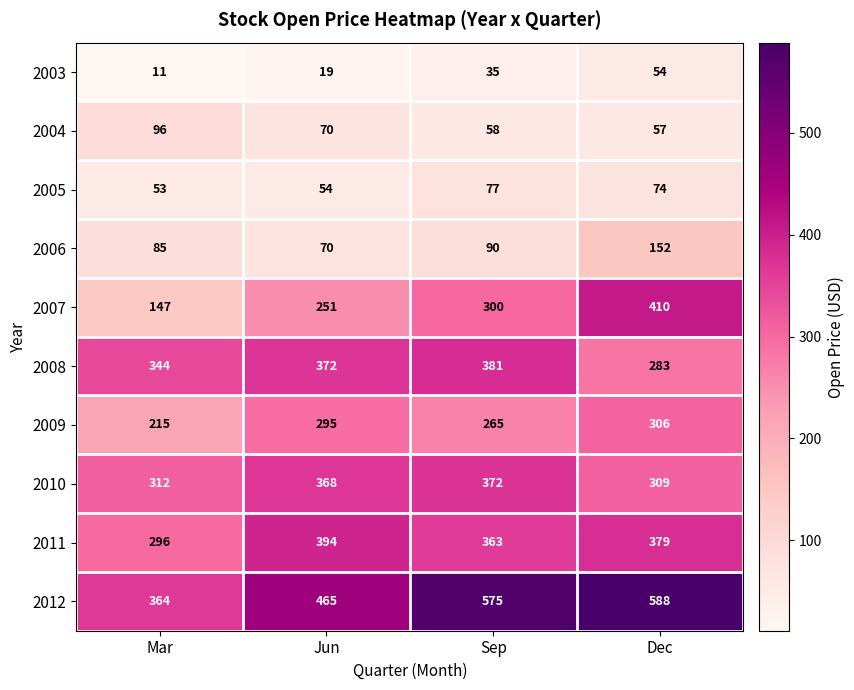

The value of 2004 at Dec is 25. True or false?

False